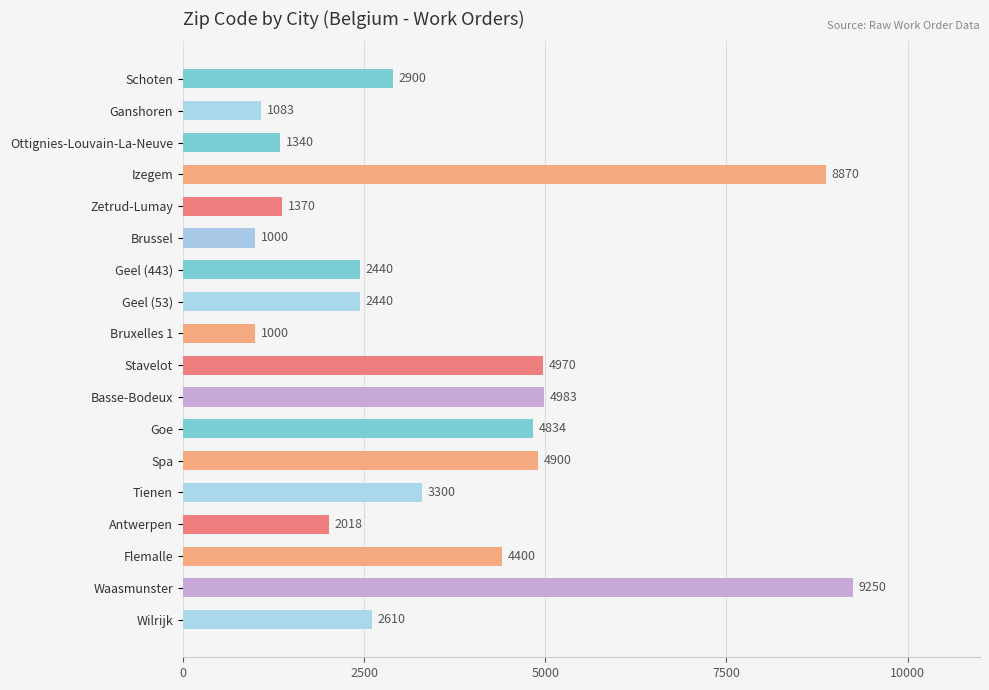

True or false: the data shows 3300 at Tienen.

True